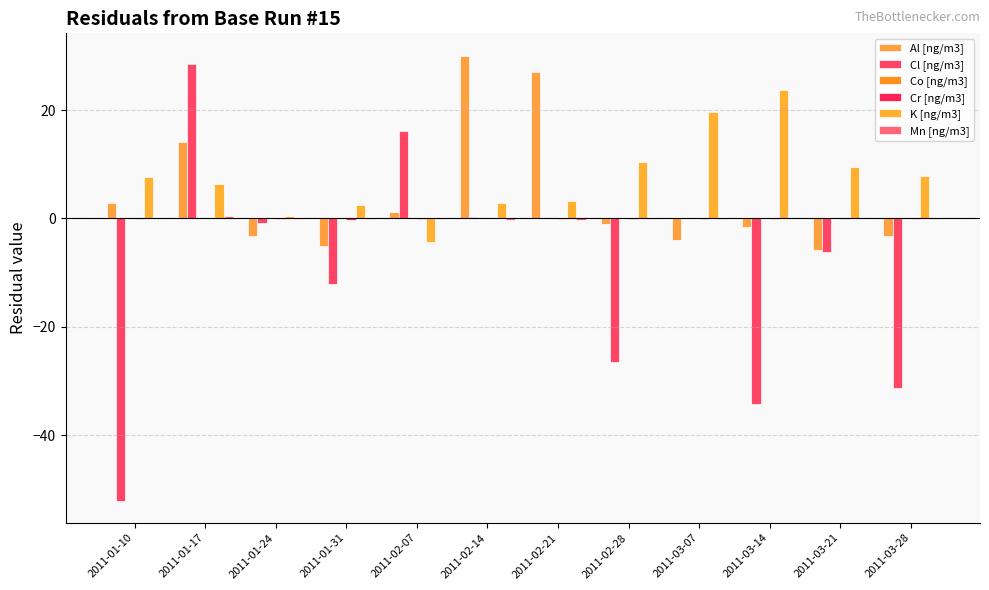

The Cl [ng/m3] series shows -9.3 at 2011-03-21. True or false?

False